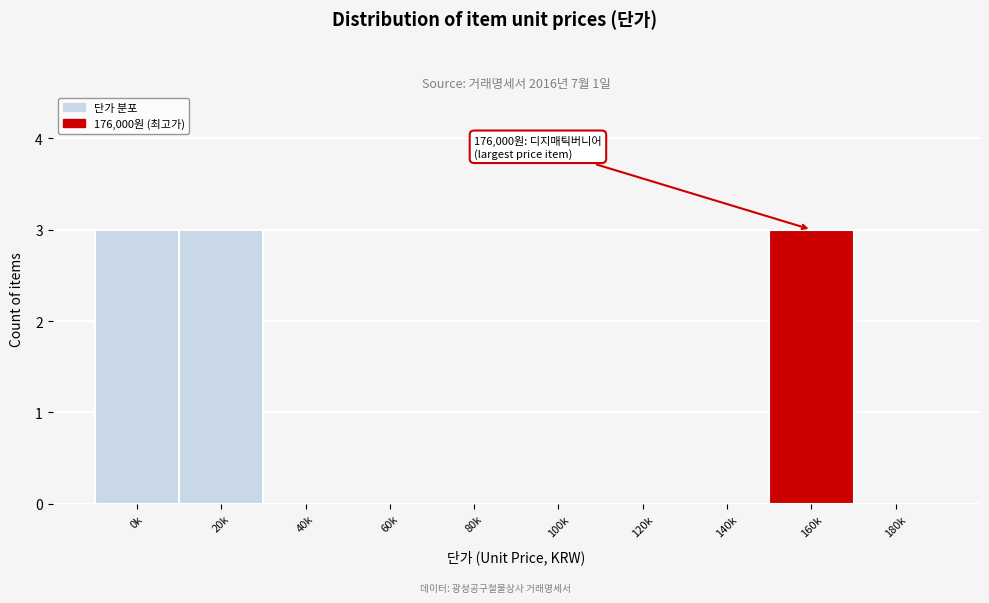

Reading left to right, transcribe all the data shown in this chart.

0k=3	20k=3	40k=0	60k=0	80k=0	100k=0	120k=0	140k=0	160k=3	180k=0